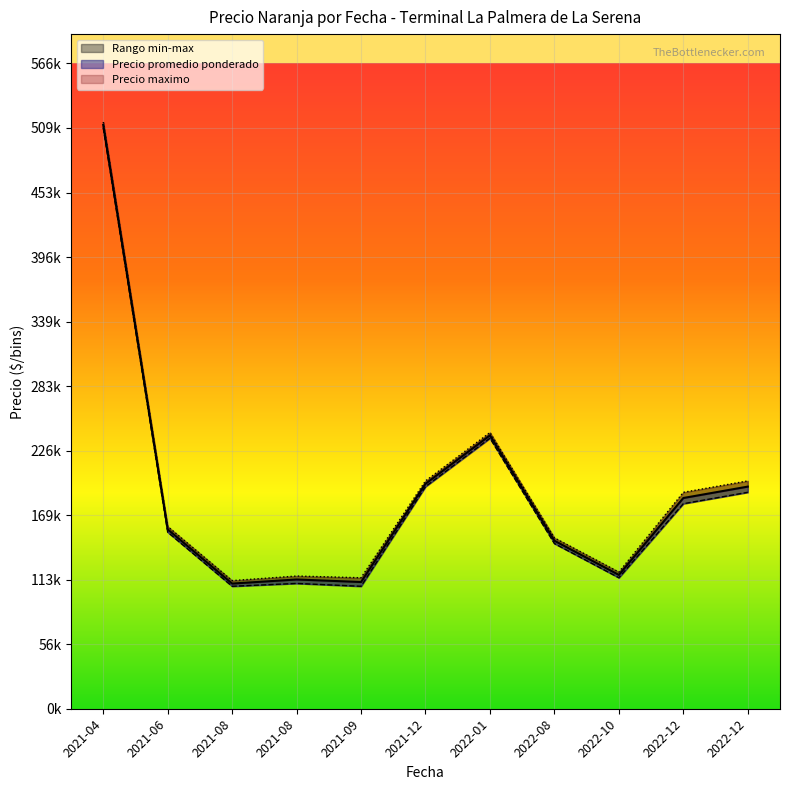

True or false: Precio minimo and Precio promedio ponderado cross at least once.

False